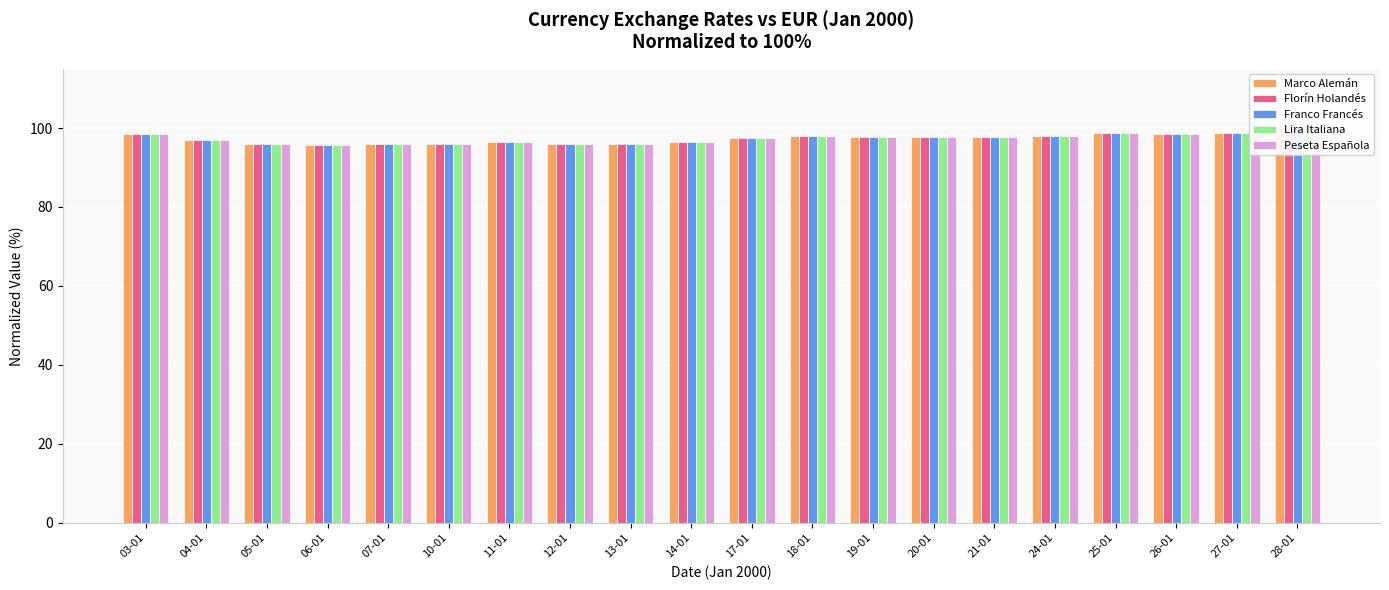

The value of Lira Italiana at 28-01 is 100.0. True or false?

True